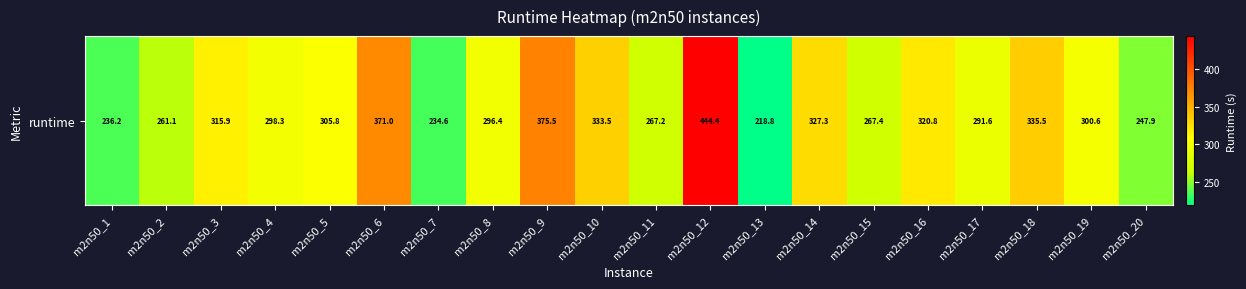

Between m2n50_1 and m2n50_10, which is larger?

m2n50_10